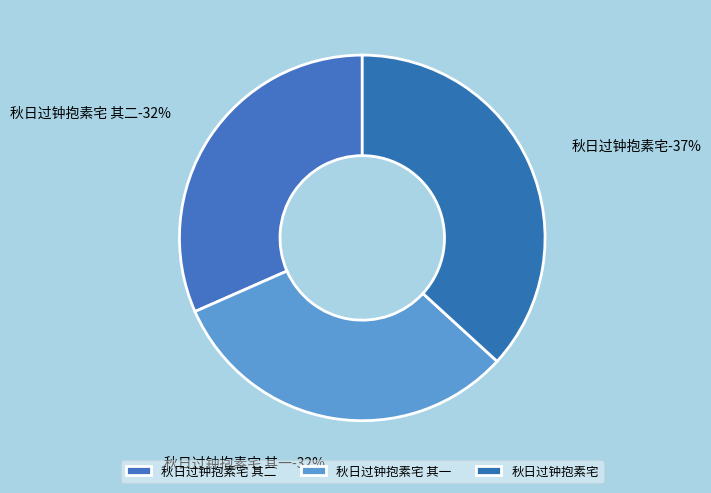

The 秋日过钟抱素宅 slice represents 37% of the pie. True or false?

True